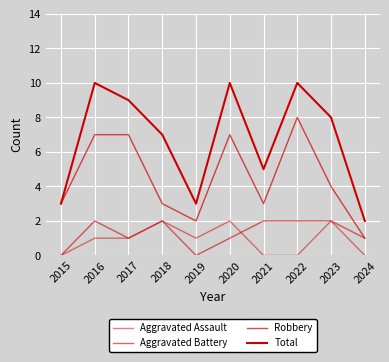

At which category does Robbery reach its first local peak?

2020